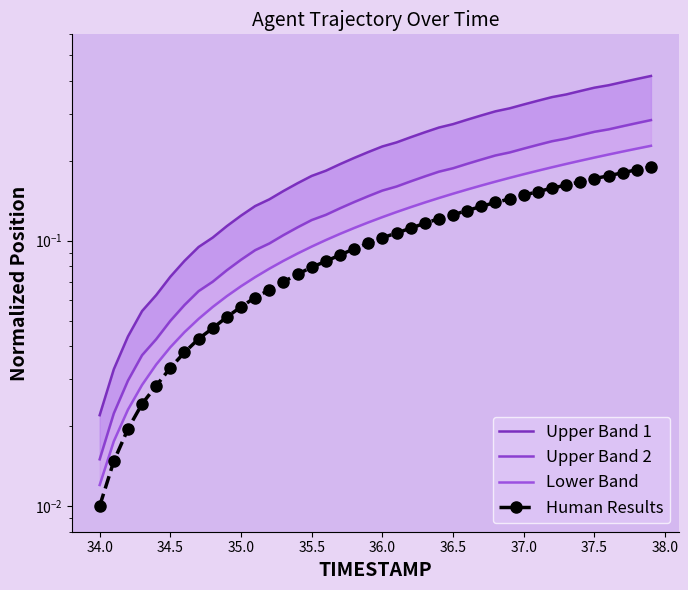

True or false: Lower Band and Upper Band 2 cross at least once.

False